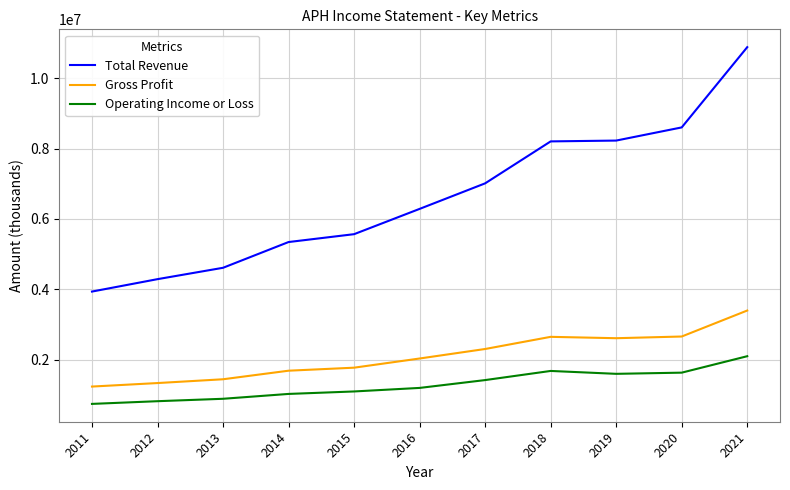

True or false: Gross Profit and Total Revenue intersect in this chart.

False